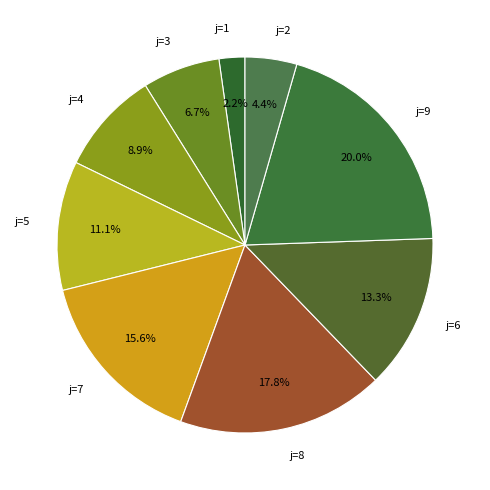

Does any single category account for the majority?

No